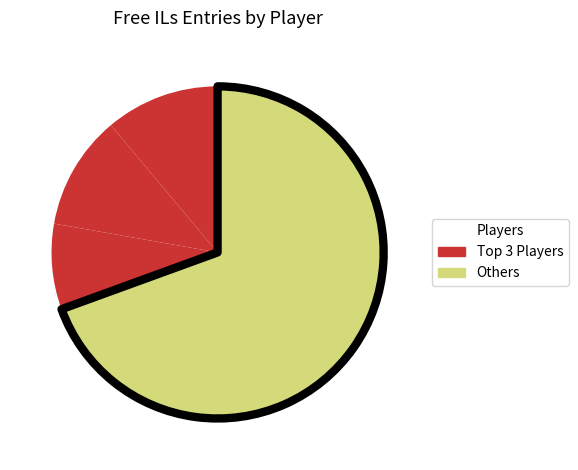

How many segments does this pie chart have?

4